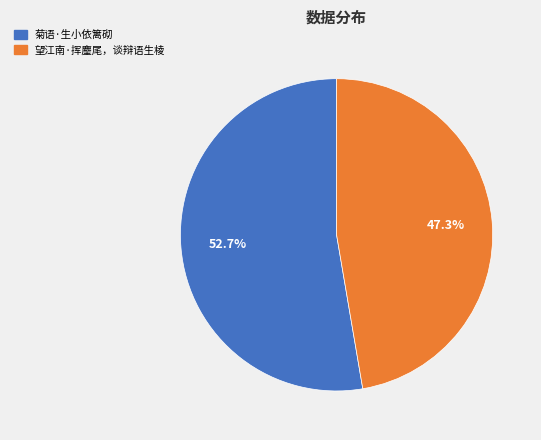

What is the ratio of the value at 望江南·挥麈尾，谈辩语生棱 to the value at 菊语·生小依篱砌?

0.9